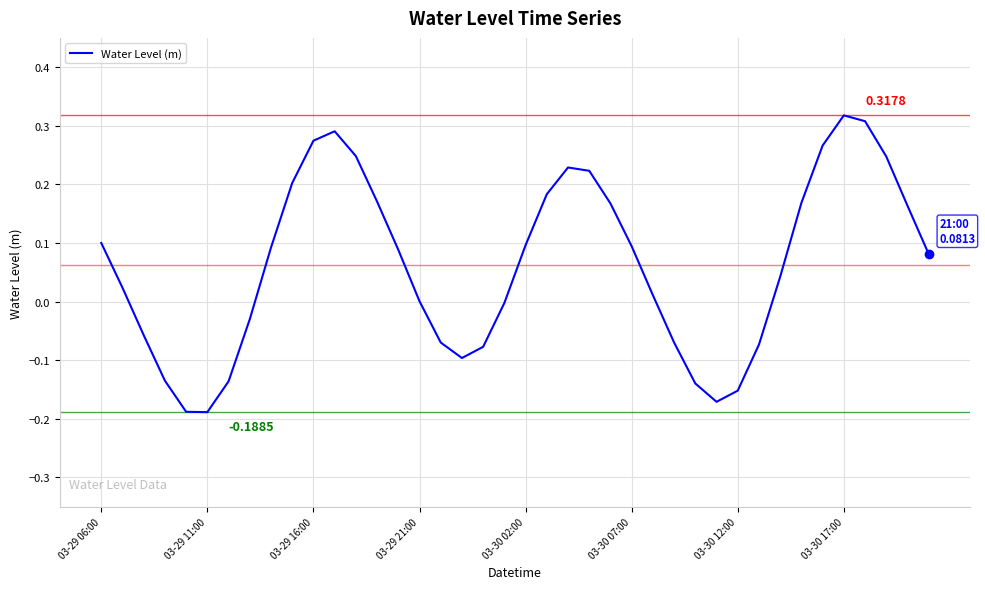

What is the difference between the maximum and minimum values?

0.5